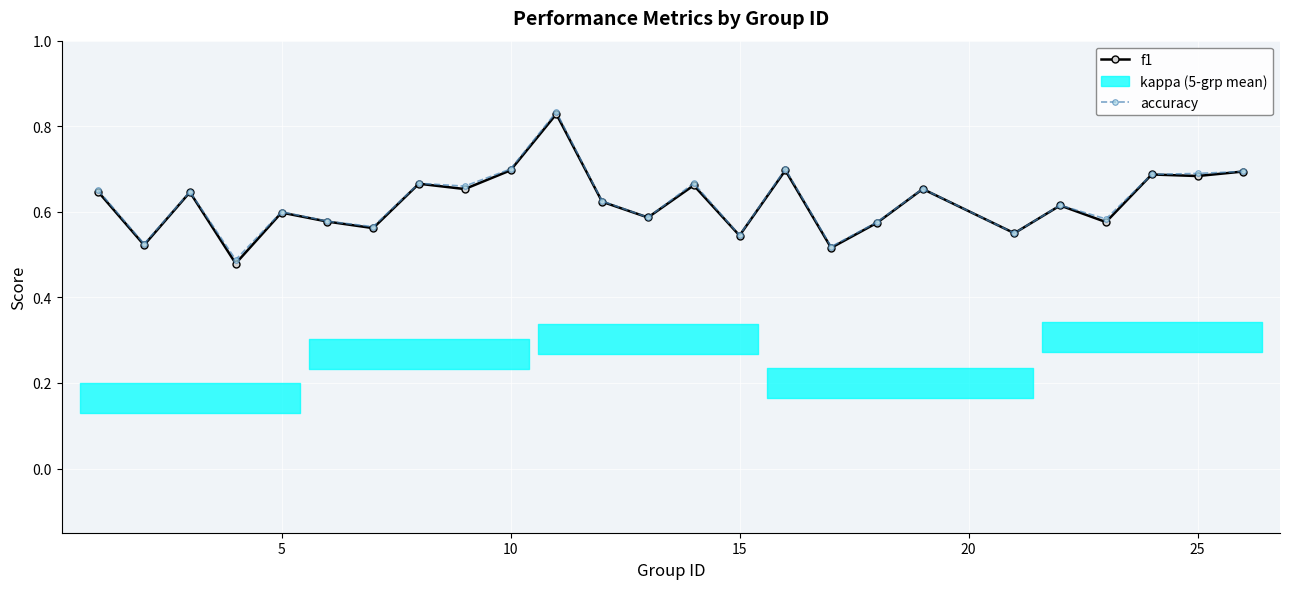

How many f1 values are between 0 and 1?

25